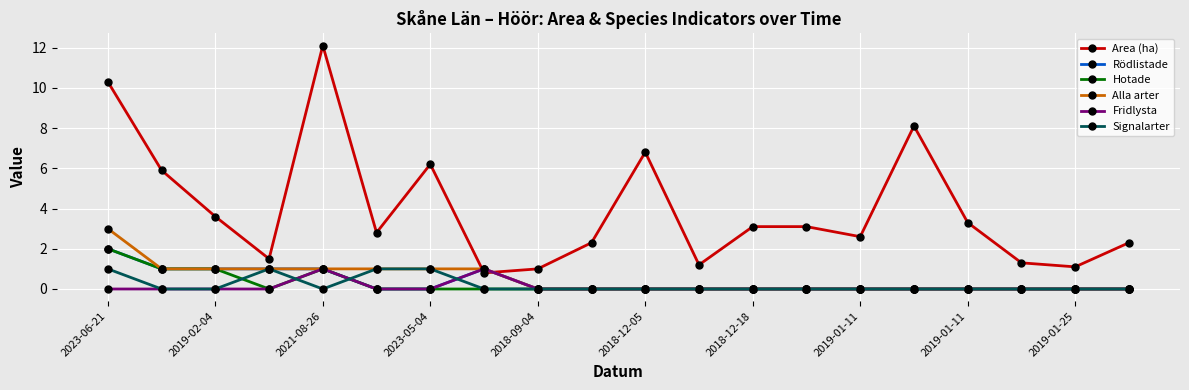

Reading left to right, extract all data points from this chart.

Area (ha): 10.3	5.9	3.6	1.5	12.1	2.8	6.2	0.8	1.0	2.3	6.8	1.2	3.1	3.1	2.6	8.1	3.3	1.3	1.1	2.3
Rödlistade: 2.0	1.0	1.0	1.0	1.0	0.0	0.0	1.0	0.0	0.0	0.0	0.0	0.0	0.0	0.0	0.0	0.0	0.0	0.0	0.0
Hotade: 2.0	1.0	1.0	0.0	1.0	0.0	0.0	0.0	0.0	0.0	0.0	0.0	0.0	0.0	0.0	0.0	0.0	0.0	0.0	0.0
Alla arter: 3.0	1.0	1.0	1.0	1.0	1.0	1.0	1.0	0.0	0.0	0.0	0.0	0.0	0.0	0.0	0.0	0.0	0.0	0.0	0.0
Fridlysta: 0.0	0.0	0.0	0.0	1.0	0.0	0.0	1.0	0.0	0.0	0.0	0.0	0.0	0.0	0.0	0.0	0.0	0.0	0.0	0.0
Signalarter: 1.0	0.0	0.0	1.0	0.0	1.0	1.0	0.0	0.0	0.0	0.0	0.0	0.0	0.0	0.0	0.0	0.0	0.0	0.0	0.0